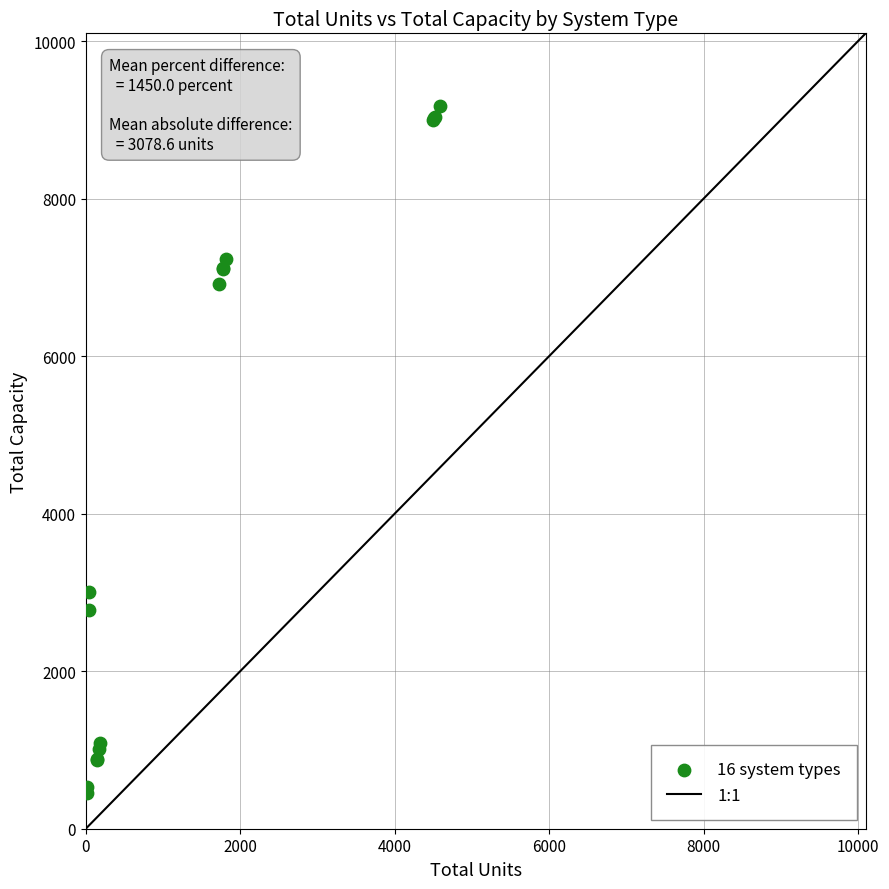

What Y value in the scatter plot is closest to 4816?

3000